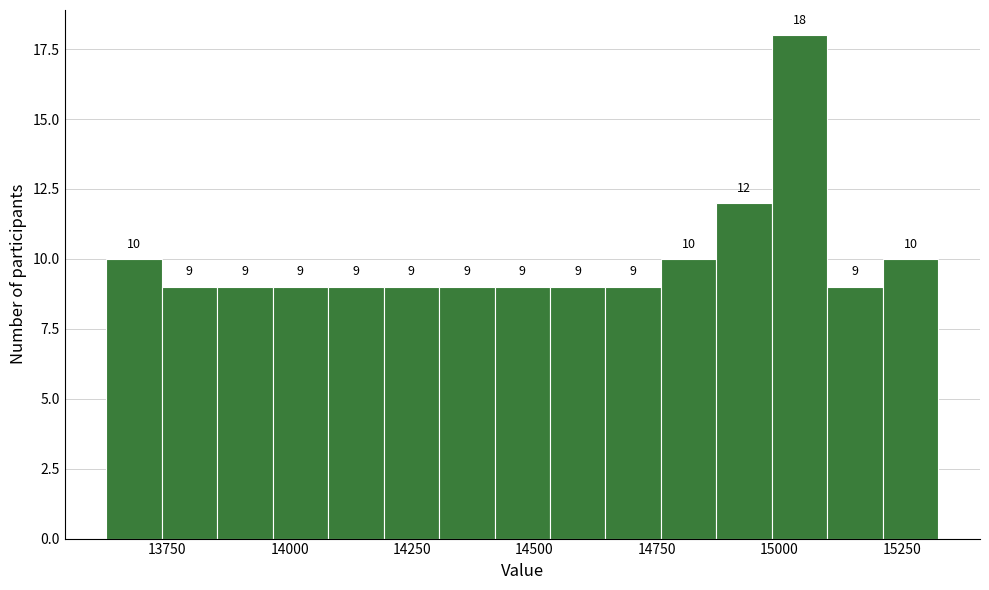

Around what value on the x-axis is the tallest bar? Give the approximate position of its centre, as read against the axis.

15050